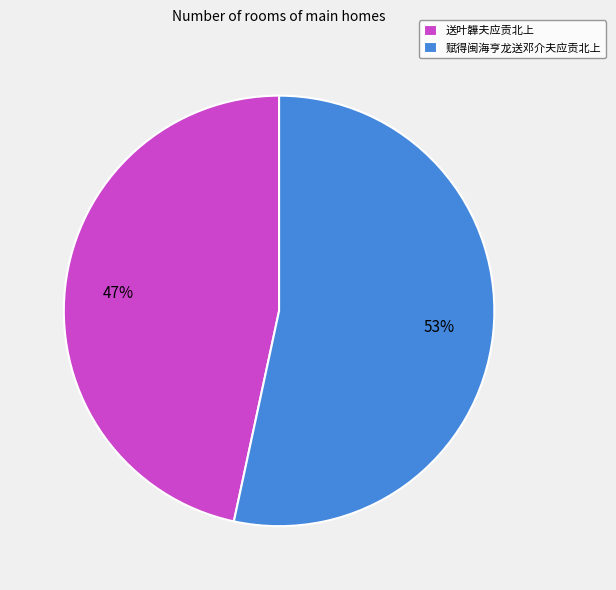

What percentage is the 赋得闽海亨龙送邓介夫应贡北上 slice, to the nearest percent?

53%